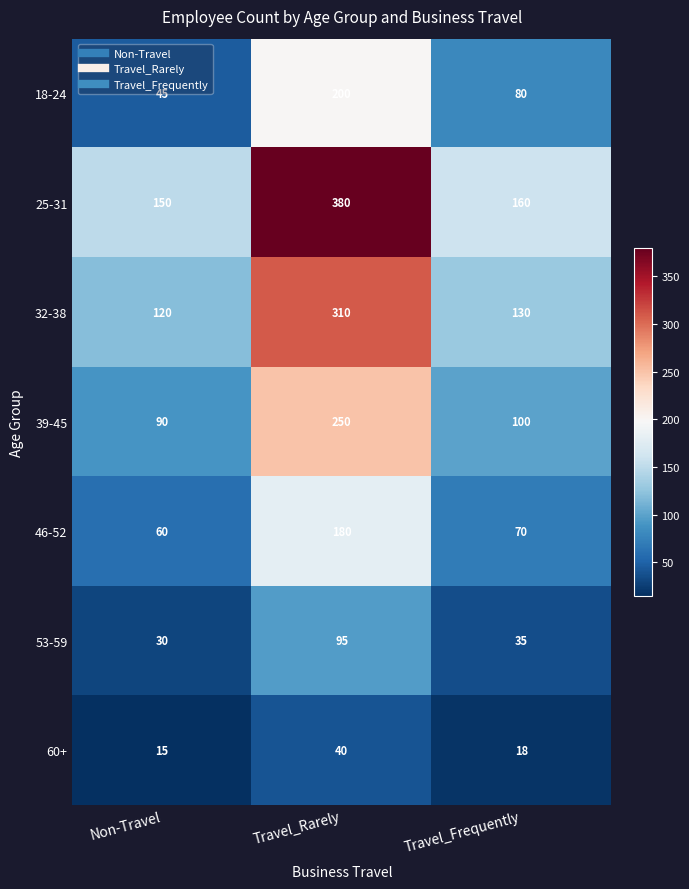

The 18-24 series shows 200 at Travel_Rarely. True or false?

True